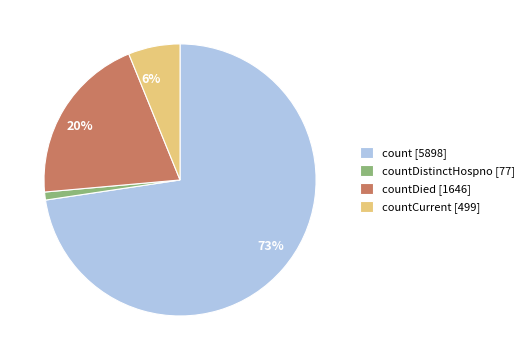

To the nearest percent, what is the average slice percentage?

25%